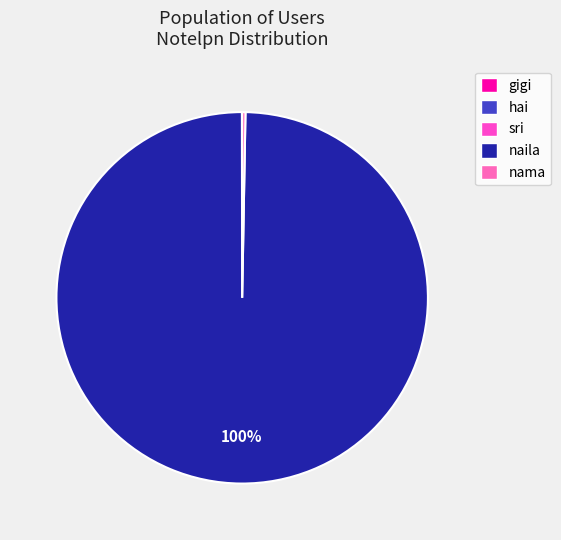

To the nearest percent, what portion does naila represent?

100%